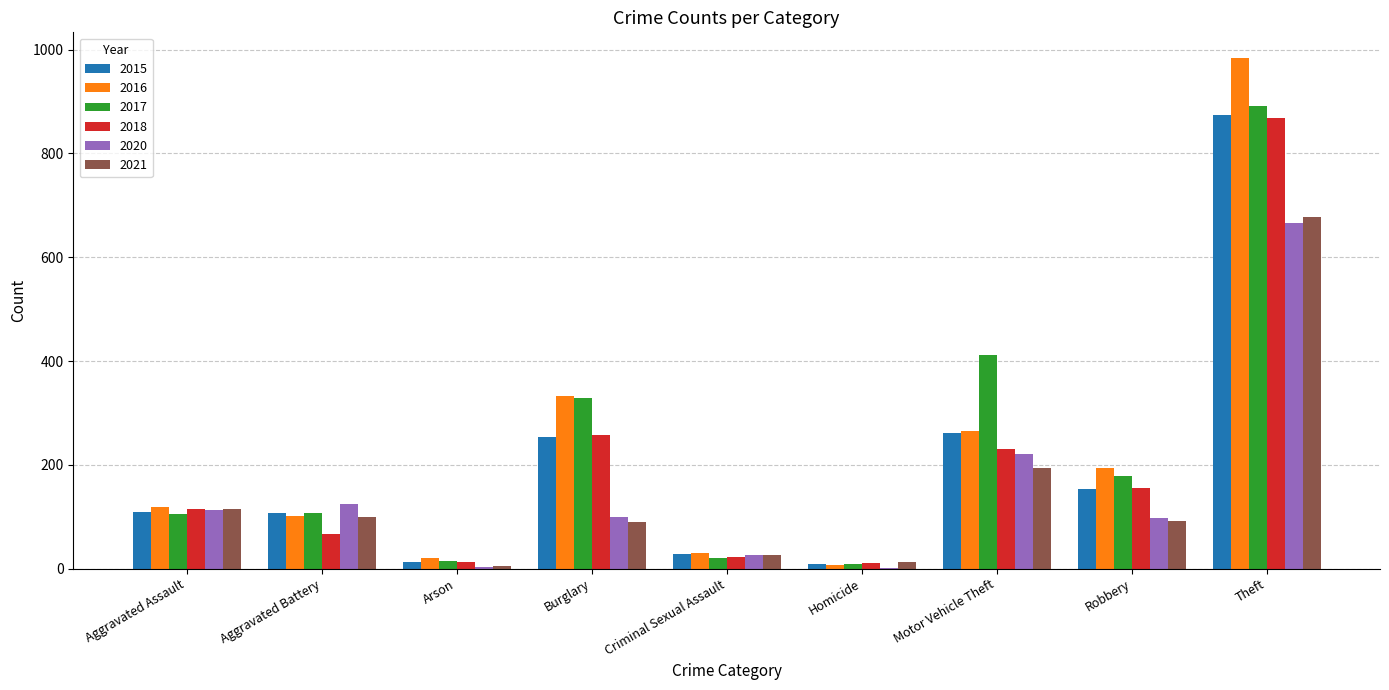

True or false: 2018 has a value of 259 at Robbery.

False